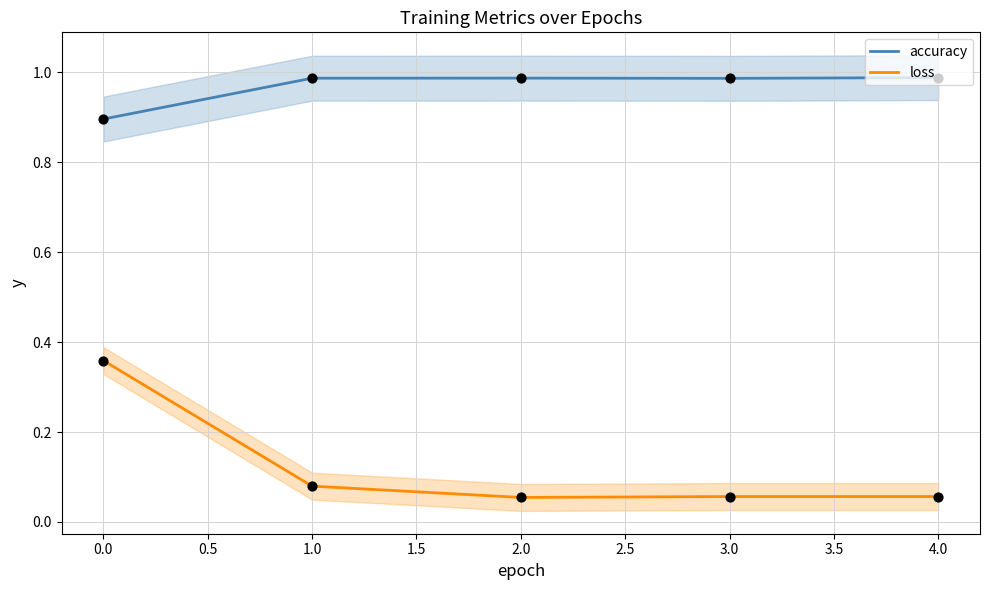

Is the value of loss_points at 2.0 greater than the value of loss_line at 0.0?

No